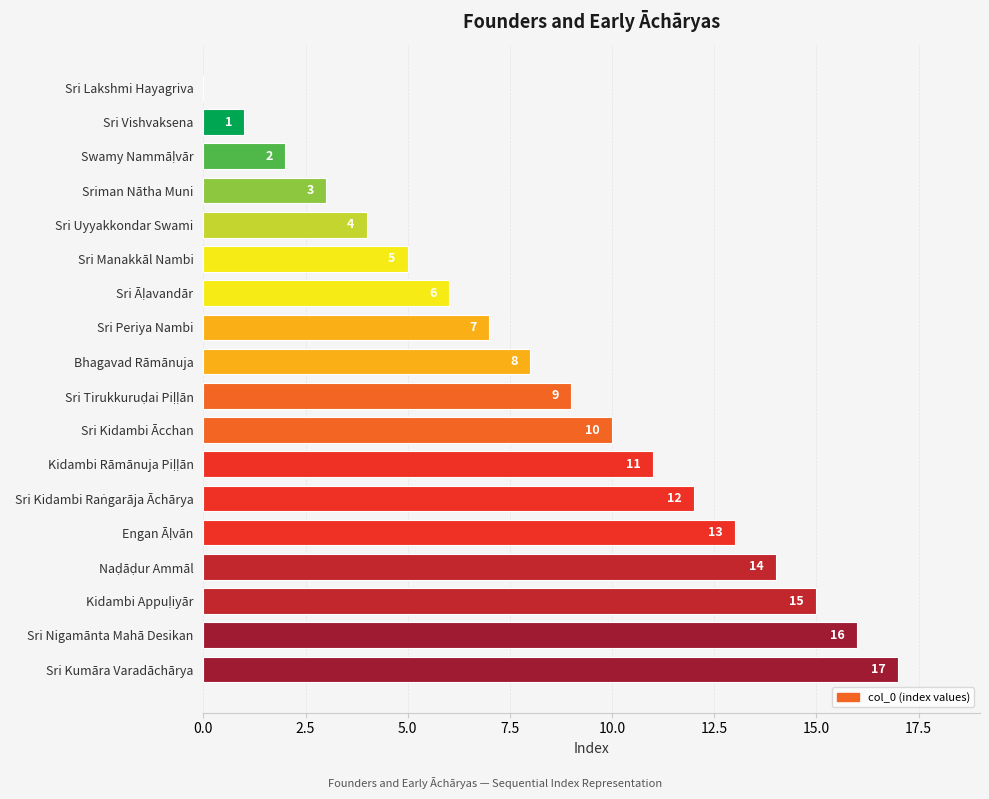

What value does the data have at Bhagavad Rāmānuja?

8